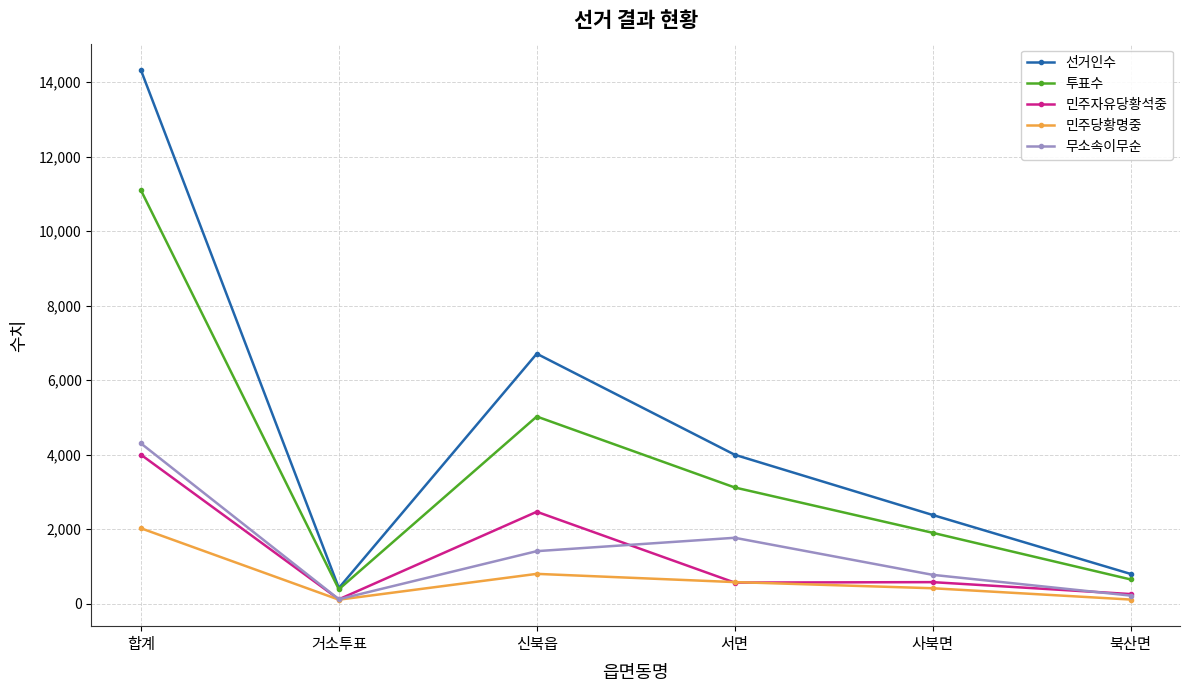

At which category does 무소속이무순 reach its first local valley?

거소투표